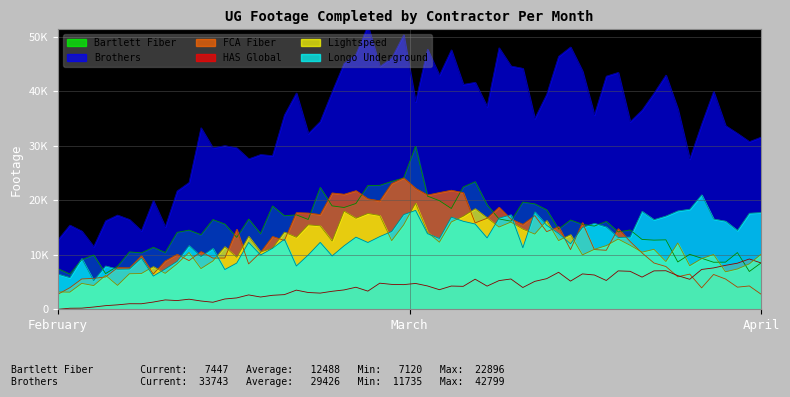

What is the value of the Longo Underground point at the 1st from the left?

6056